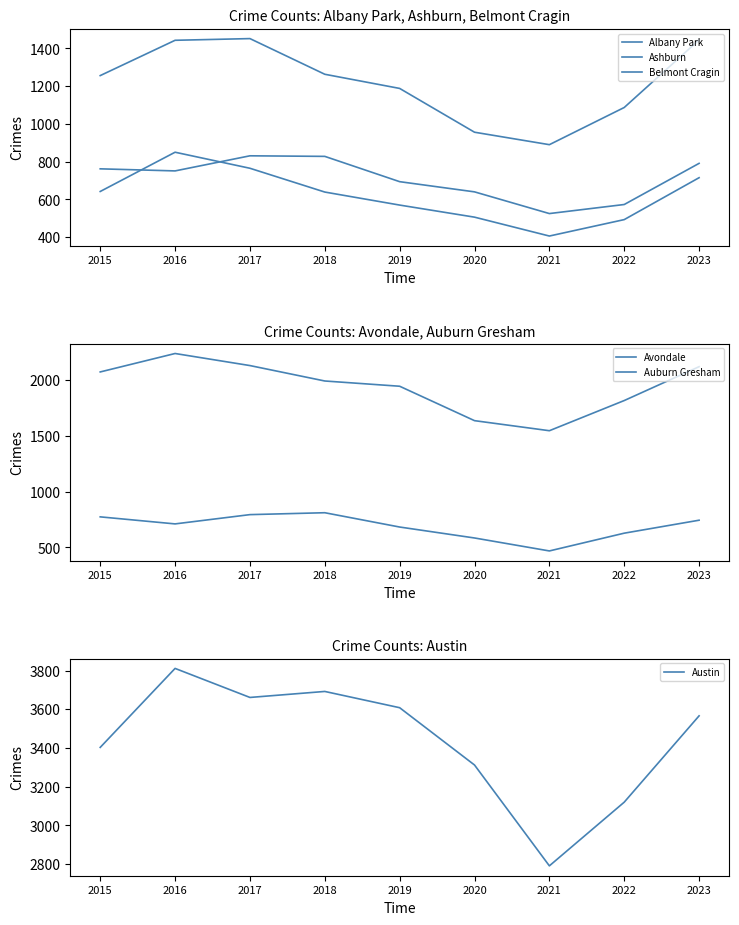

Between 2017 and 2023, which series saw the biggest shift?

Austin